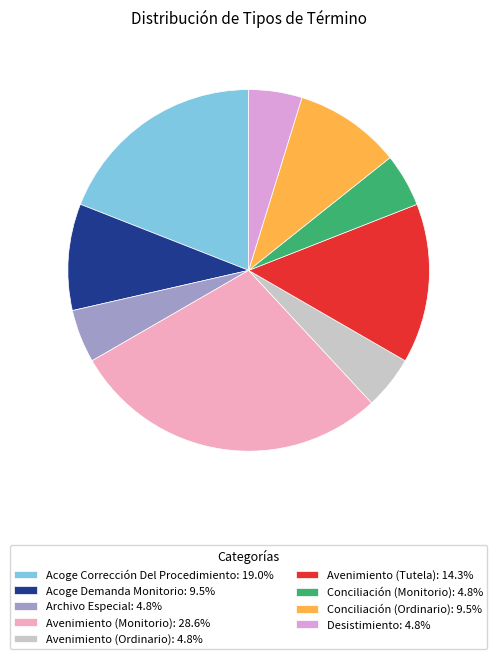

To the nearest percent, what portion does Acoge Corrección Del Procedimiento represent?

19%